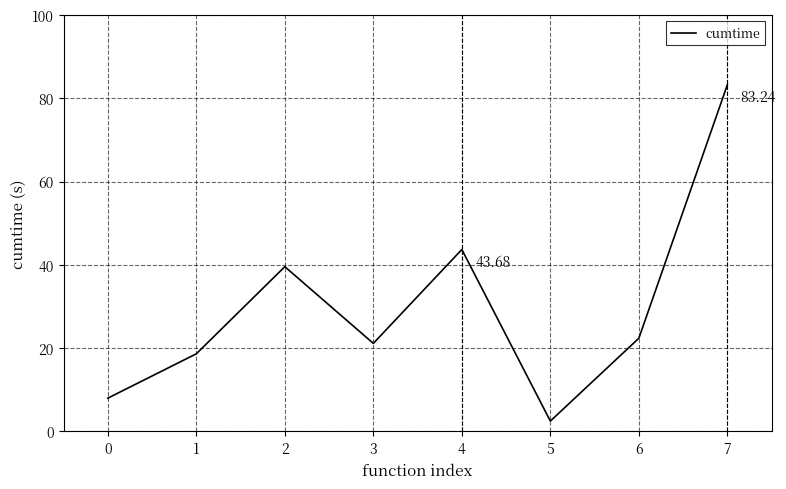

Reading right to left, transcribe all the data shown in this chart.

7=83.2	6=22.4	5=2.5	4=43.7	3=21.1	2=39.6	1=18.6	0=8.0